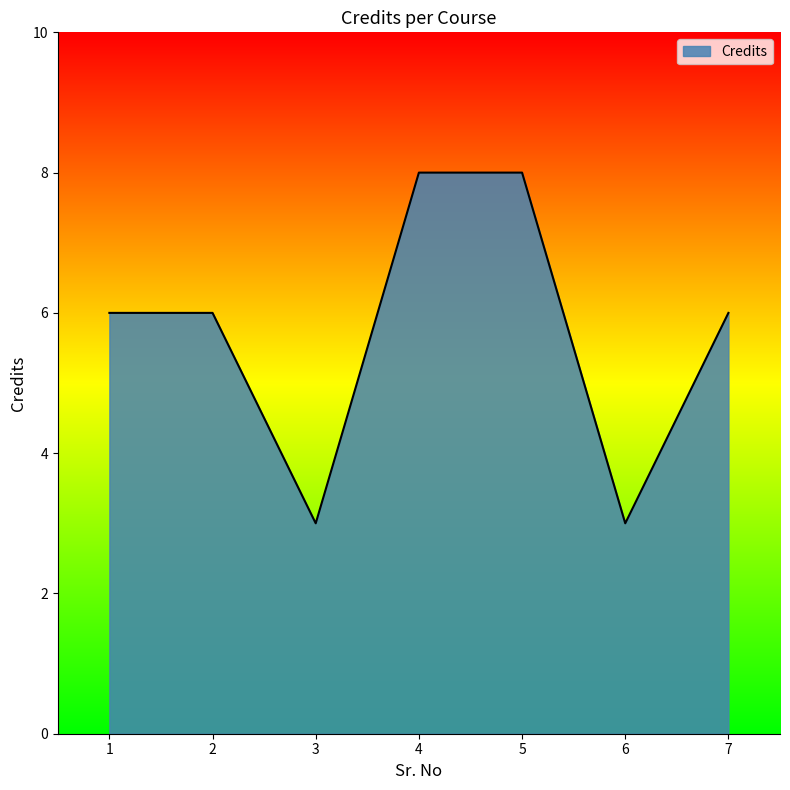

The value at 2 is 6. True or false?

True